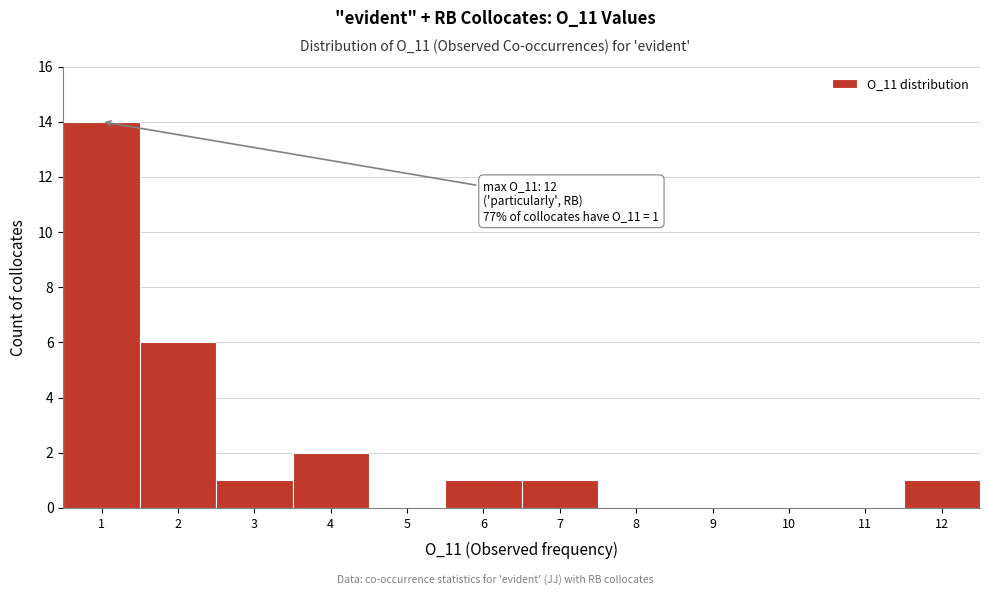

Over which range of the x-axis is the bar tallest?

0.5 to 1.5